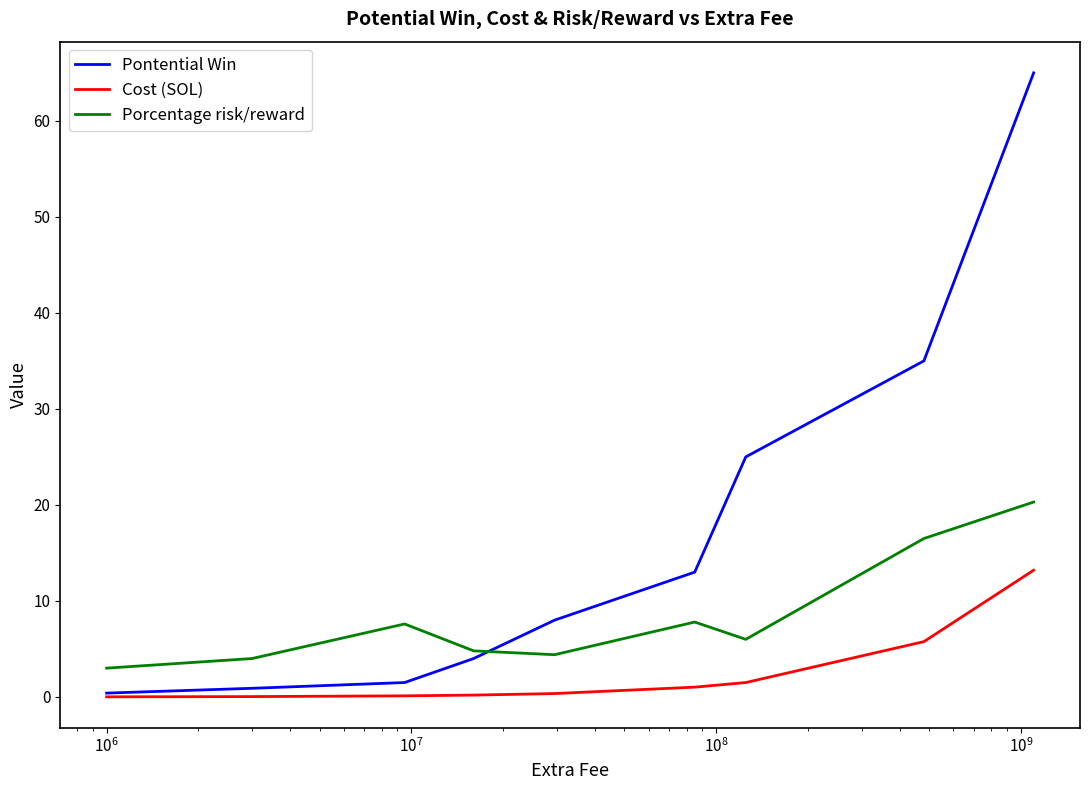

Does the chart display data point markers on the line(s)?

No